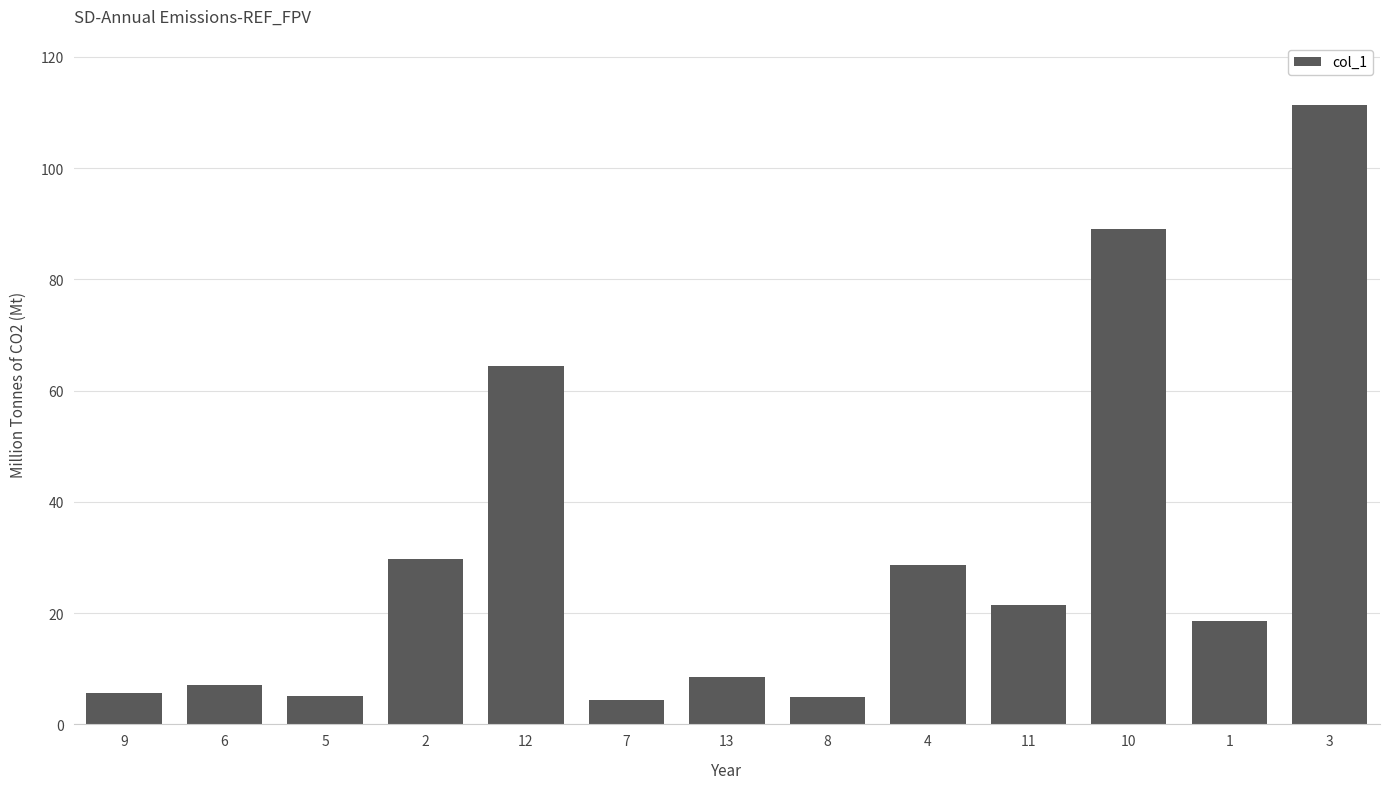

At which category does the chart reach its peak across all series?

3